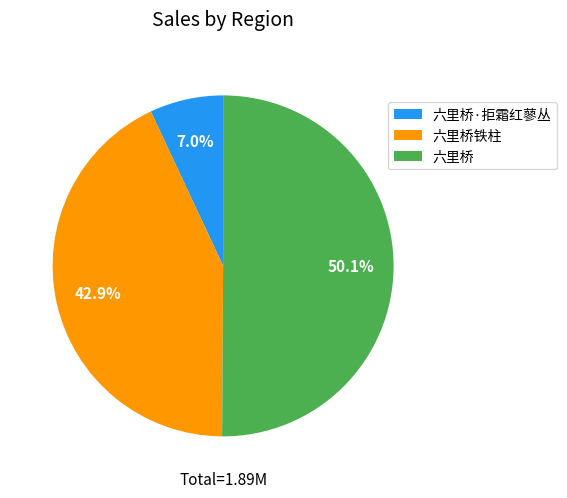

Which category accounts for the majority?

六里桥